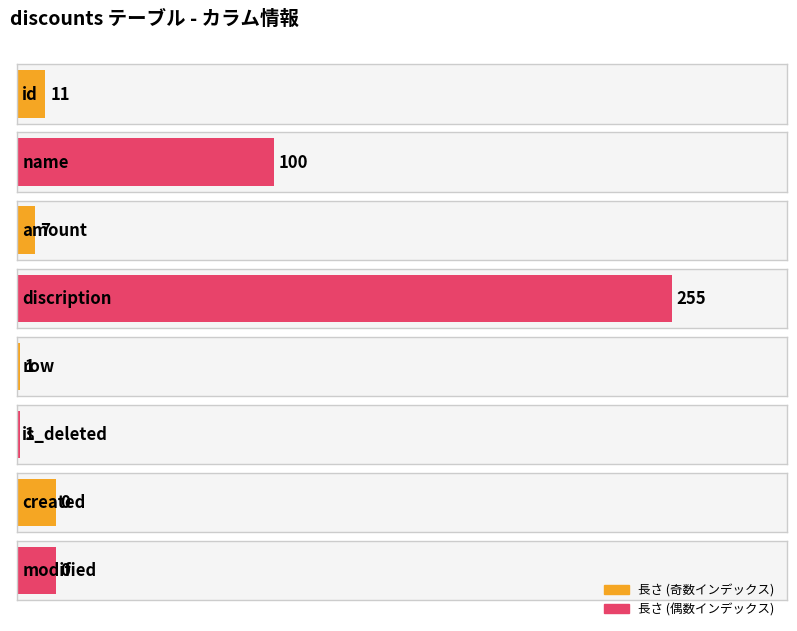

Are the bars grouped side by side (vs. stacked)?

Yes